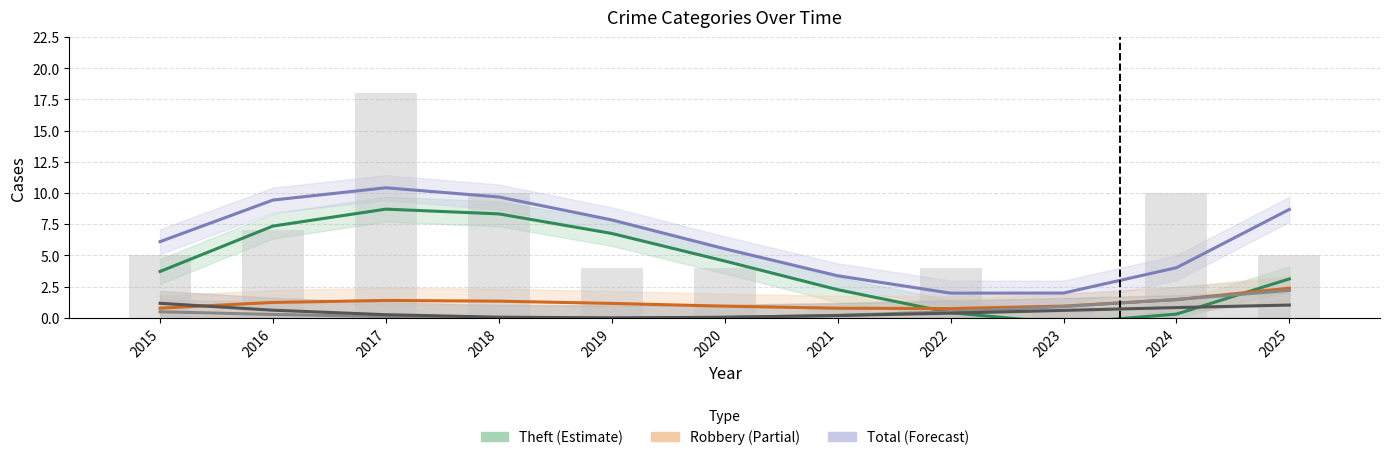

Between 2021 and 2022, which is larger?

2021